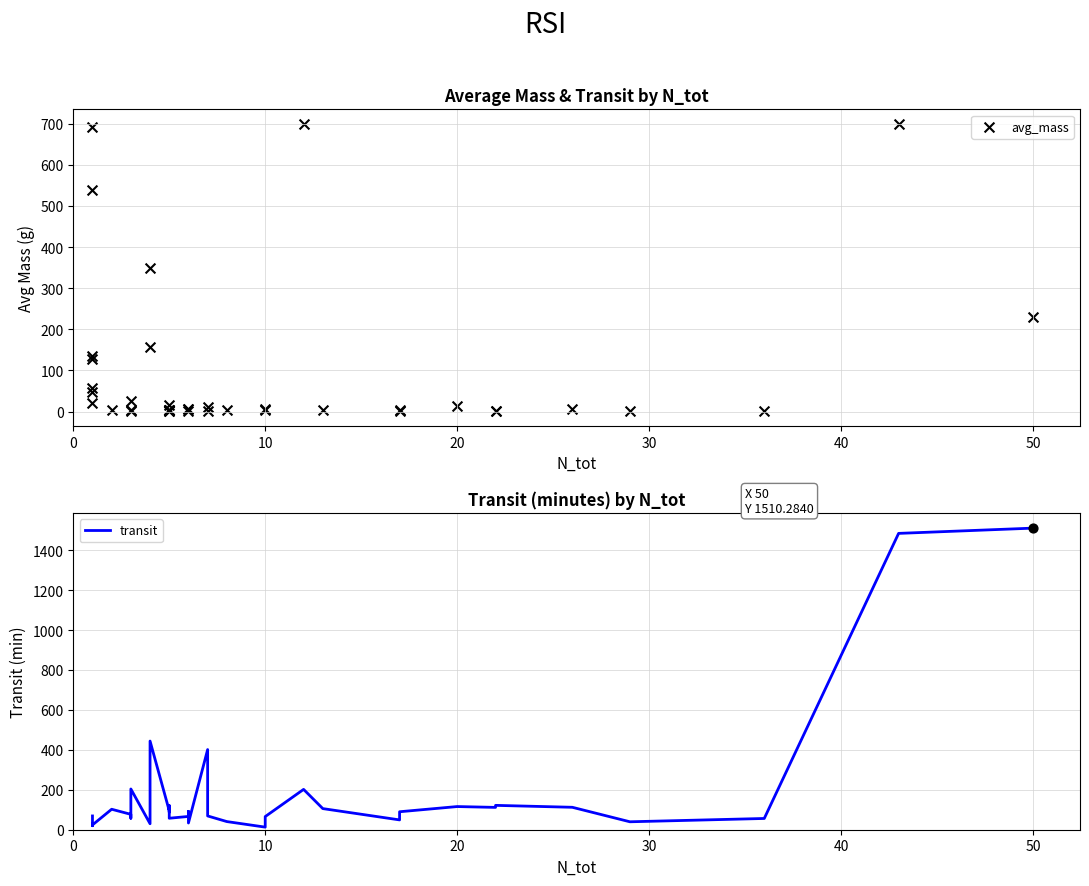

Which series has the widest spread of Y values?

transit